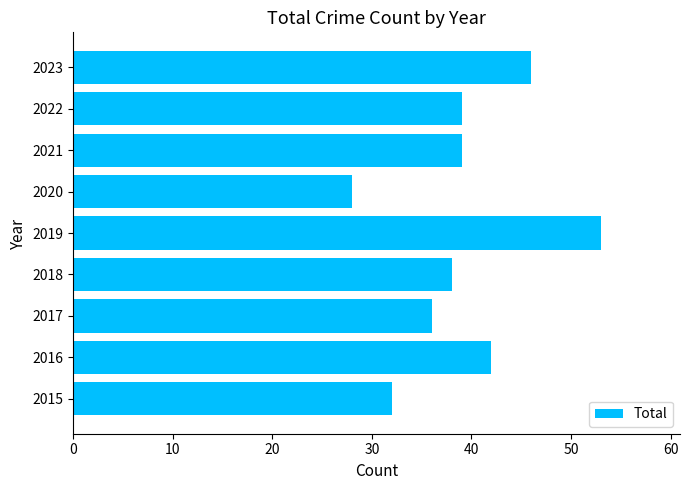

How many categories are shown in the chart?

9